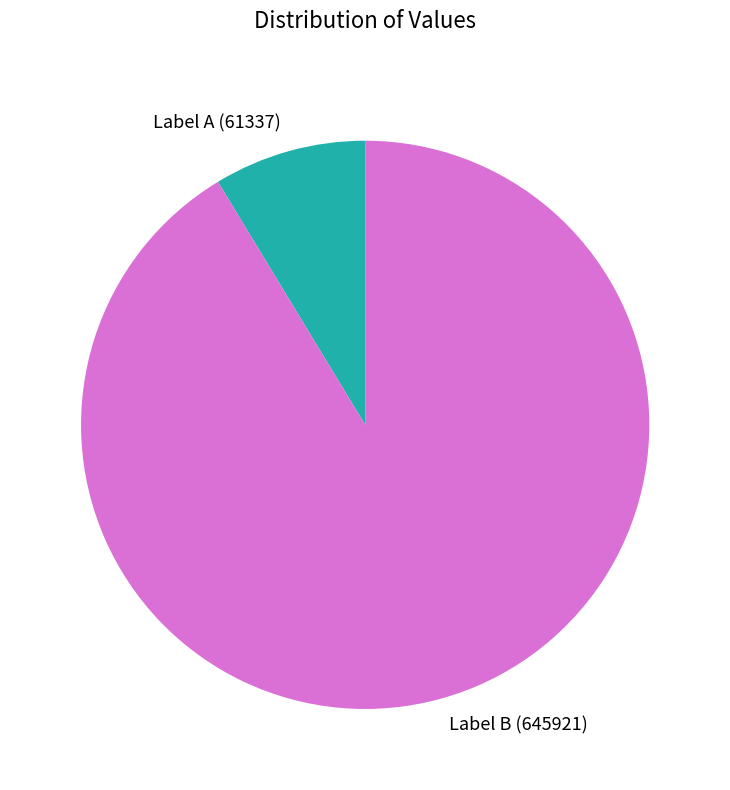

Does any single category account for the majority?

Yes